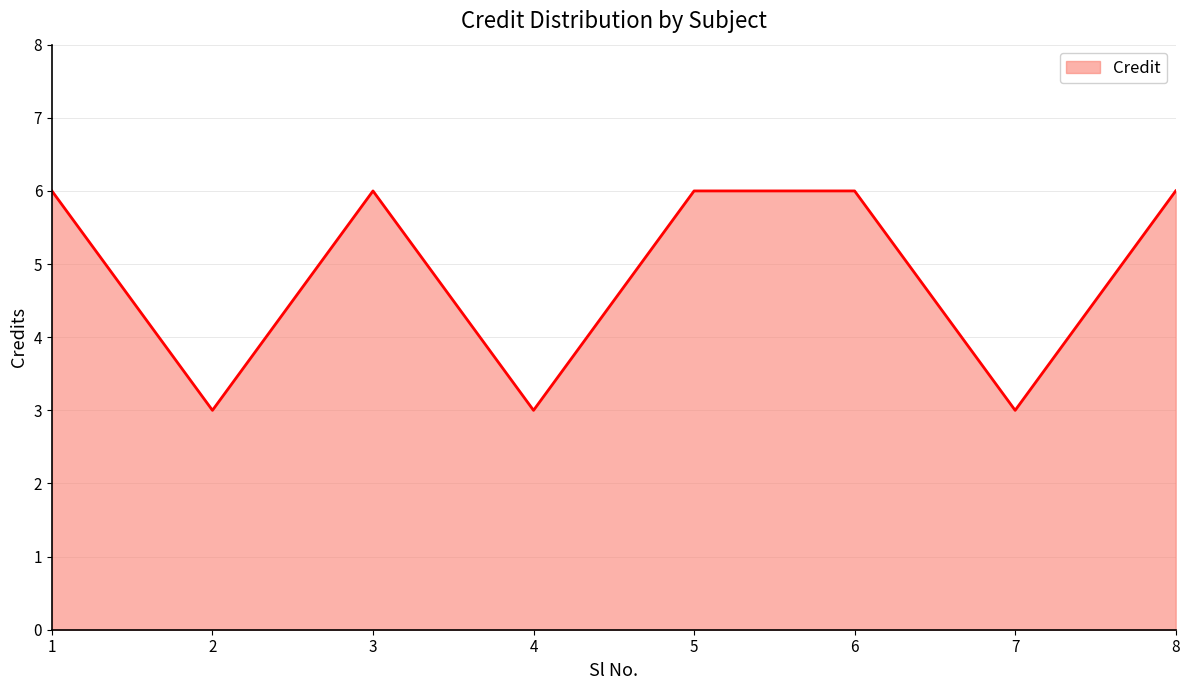

Reading right to left, list all the values displayed in this chart.

8=6	7=3	6=6	5=6	4=3	3=6	2=3	1=6